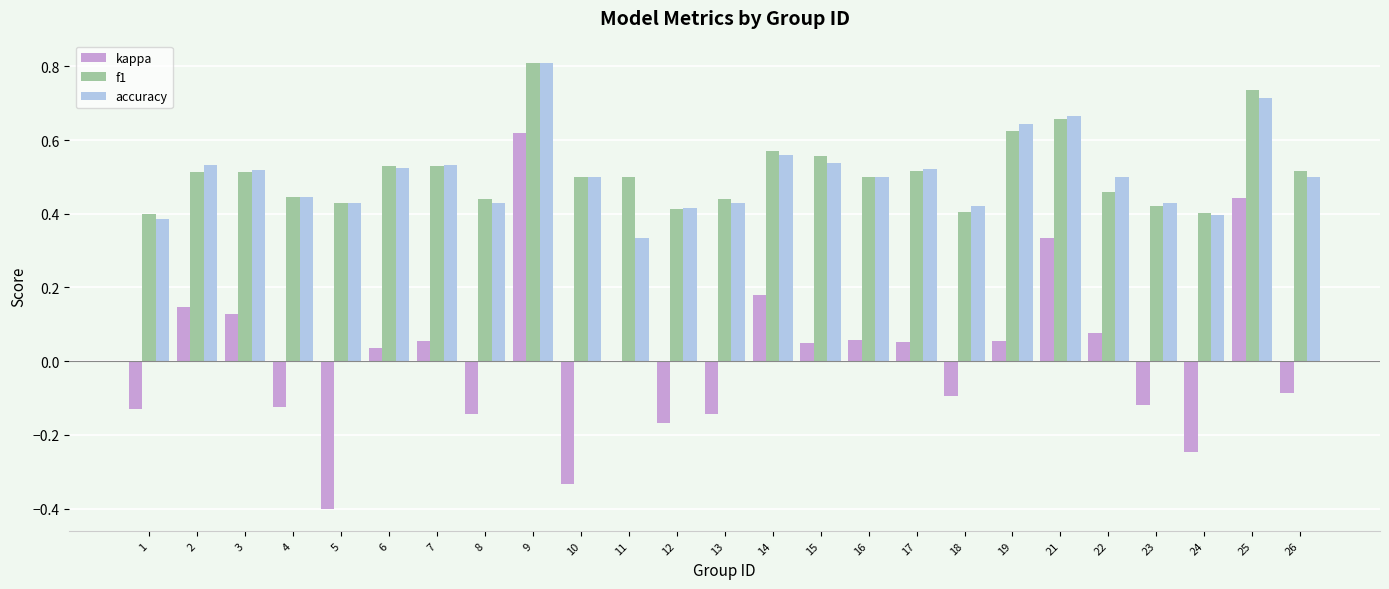

The f1 series shows 0.1 at 6. True or false?

False